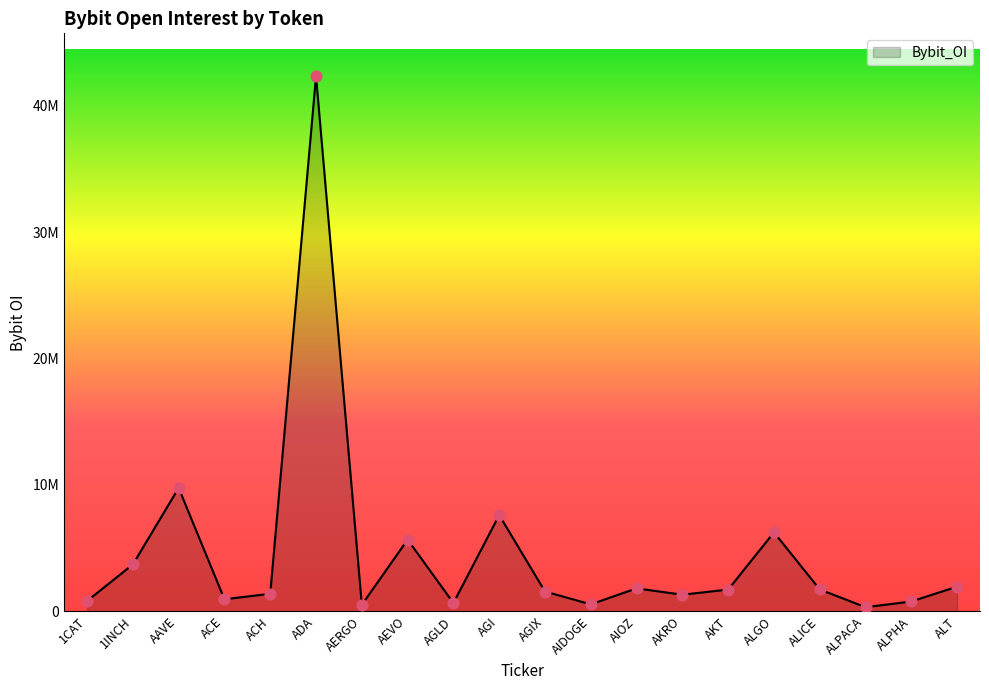

Which has a higher value, ALPACA or ALPHA?

ALPHA